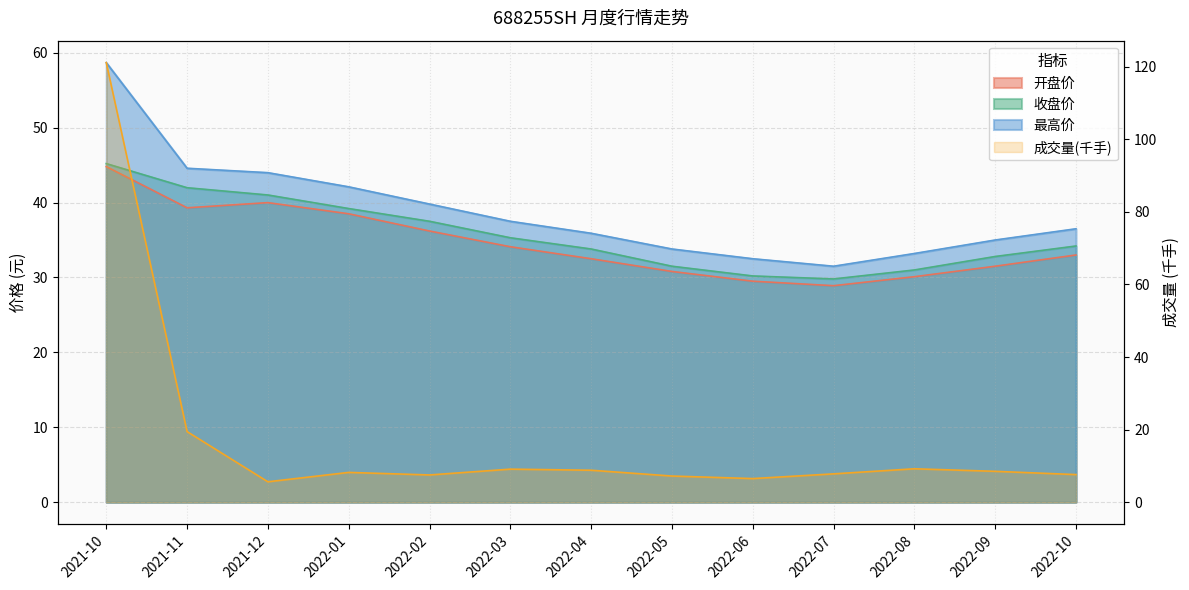

What is the smallest value displayed?

5.6